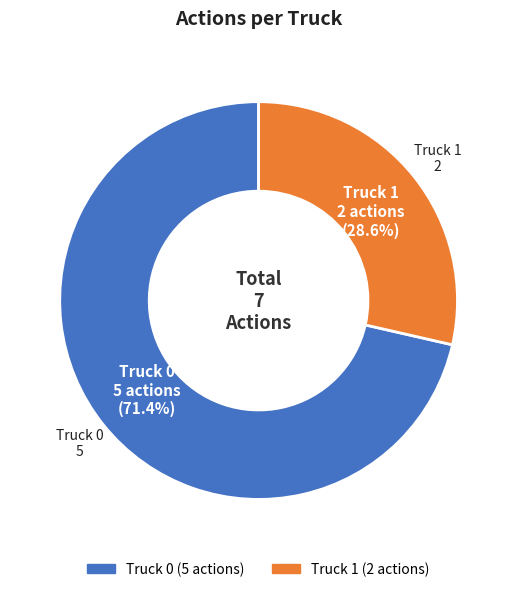

Is it true that Truck 0 is 76% of the pie?

False